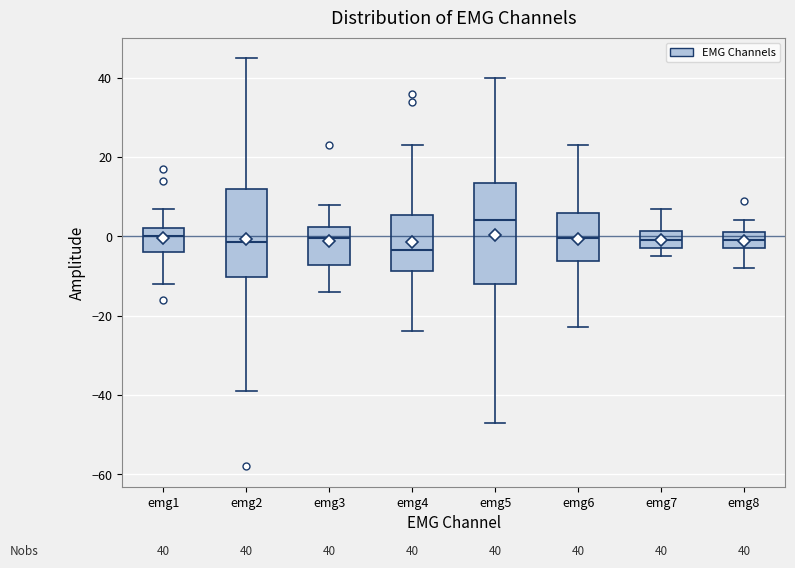

Comparing the boxes themselves (not the whiskers), which one is the tallest?

emg5